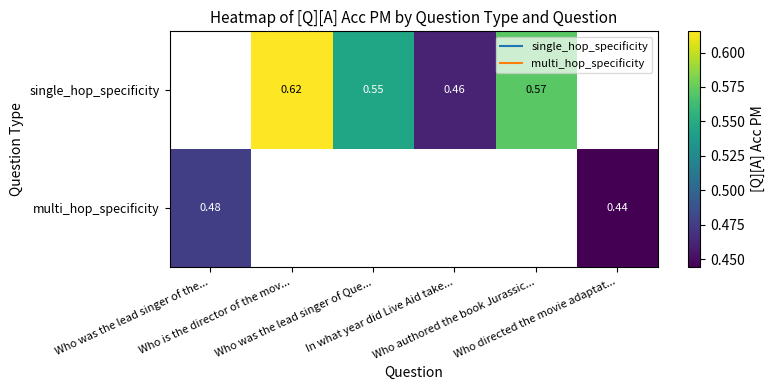

Count the number of data series in this chart.

2